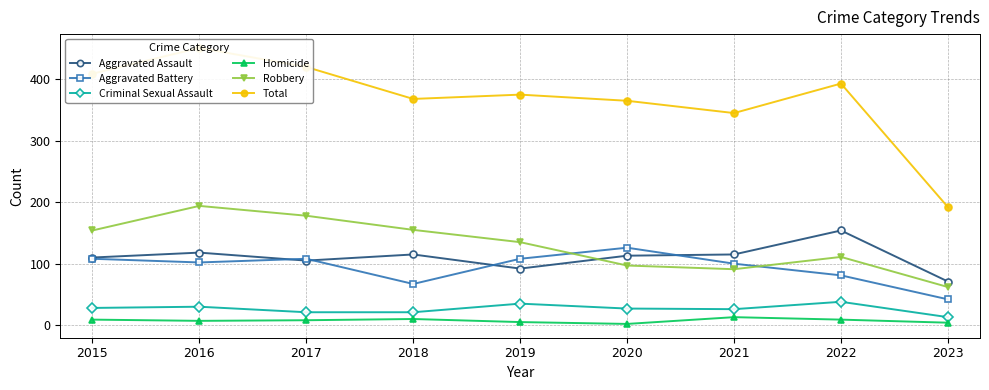

How many distinct data groups are displayed?

6